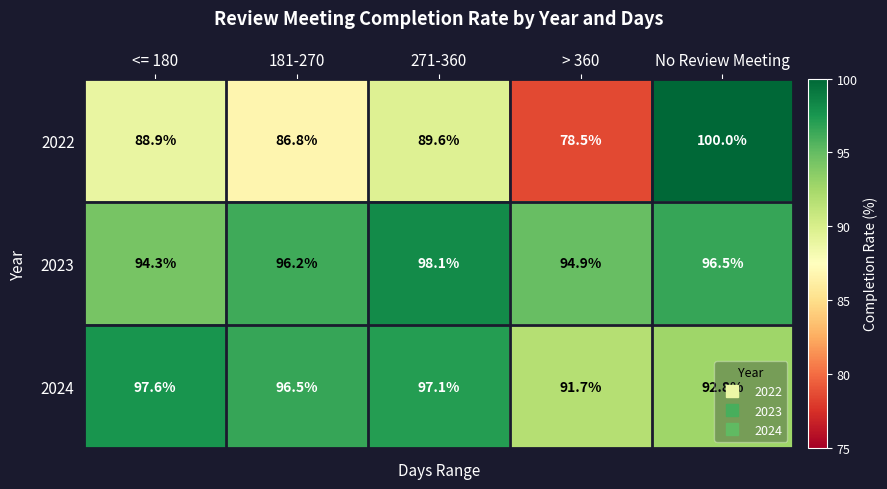

True or false: 2022 has a value of 158.3 at 271-360.

False